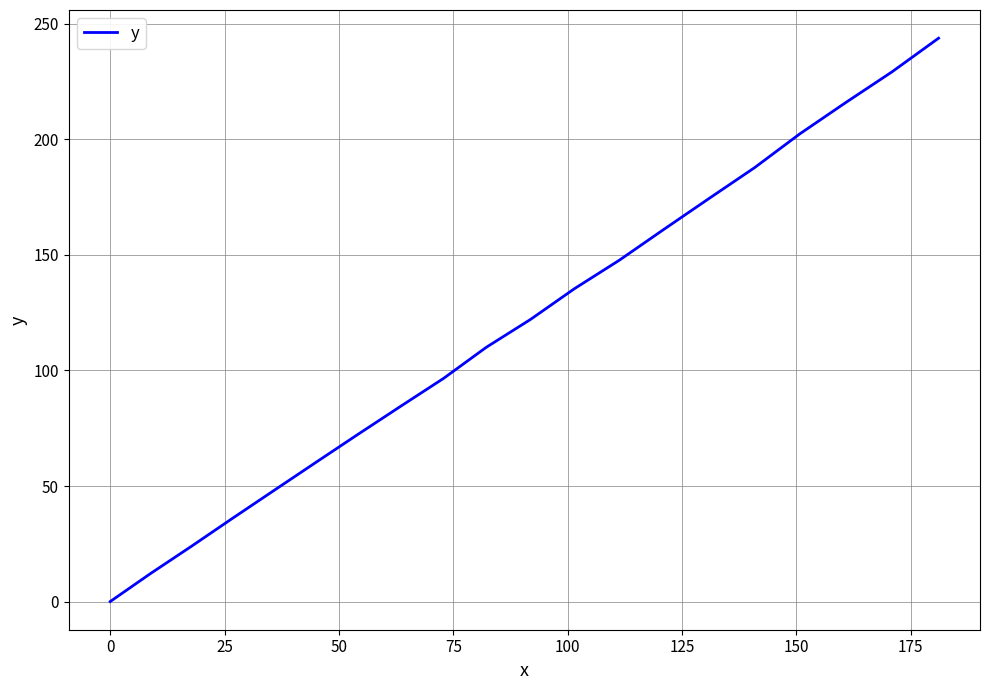

Does the chart have visible grid lines?

Yes